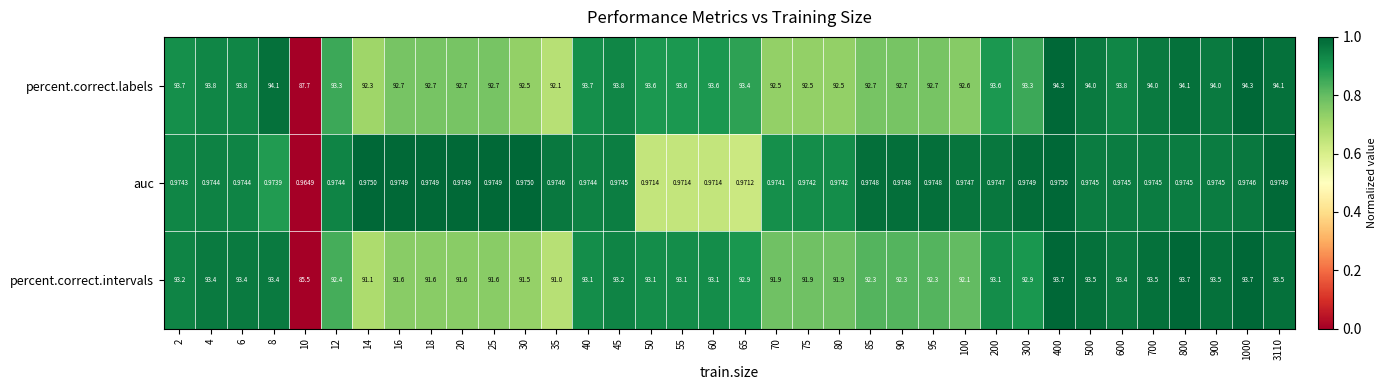

At how many categories does at least one series exceed 0?

36